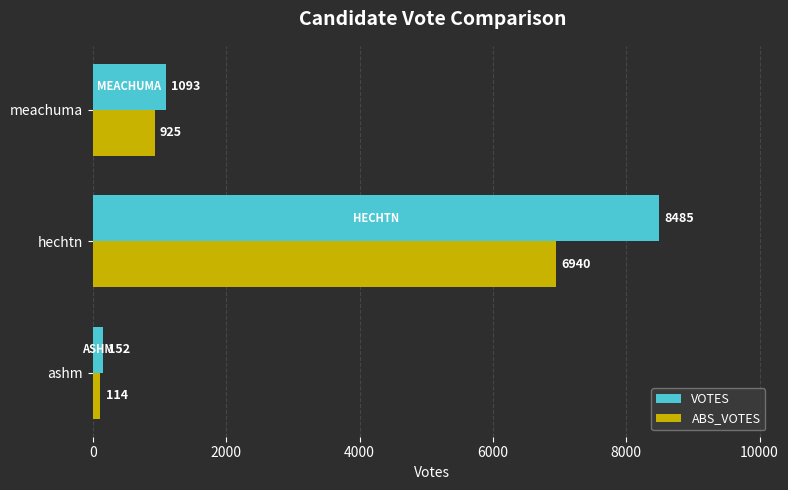

Rank the series at hechtn from lowest to highest value.

ABS_VOTES, VOTES